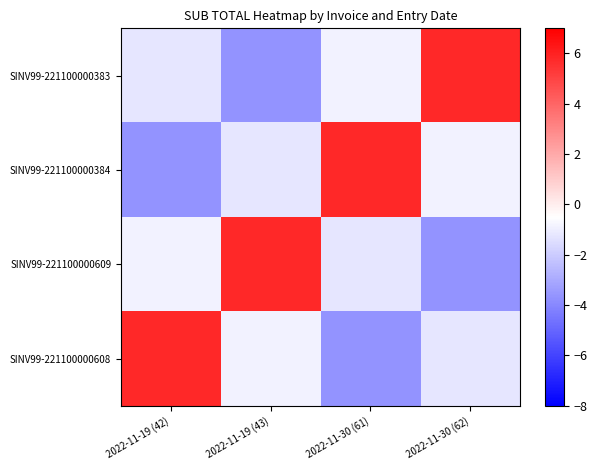

Between 2022-11-30 (62) and 2022-11-19 (42), which is larger?

2022-11-30 (62)